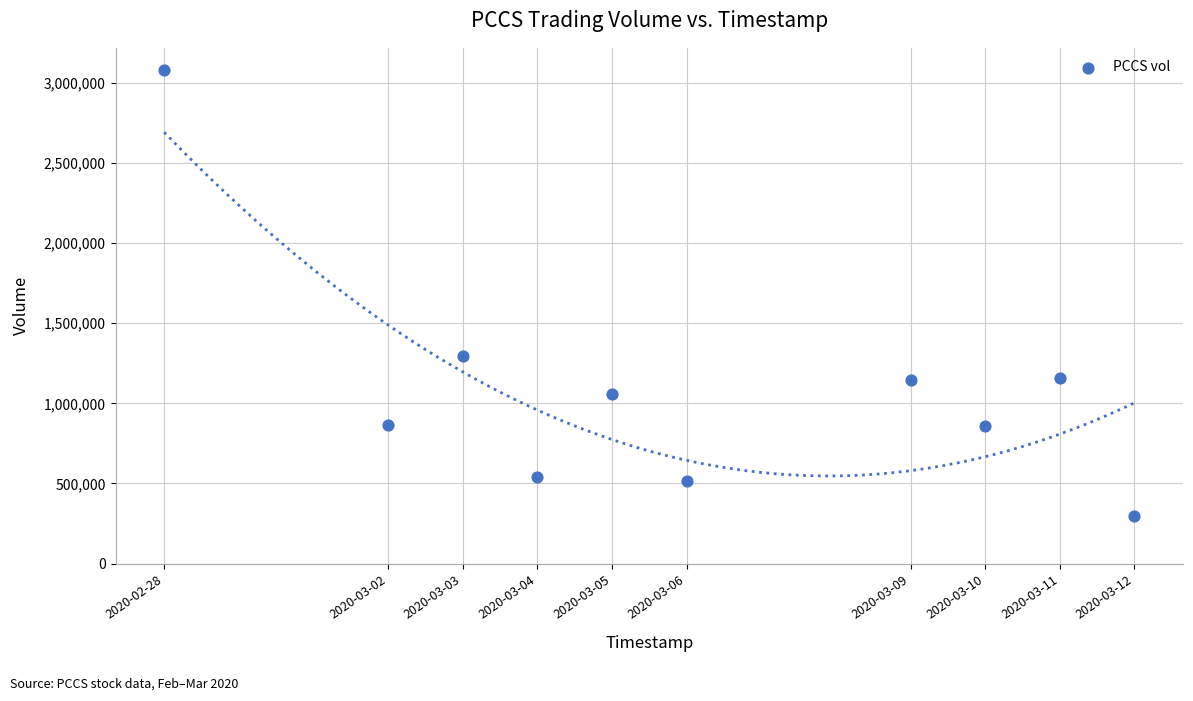

What Y value in the scatter plot is closest to 1688700?

1292900